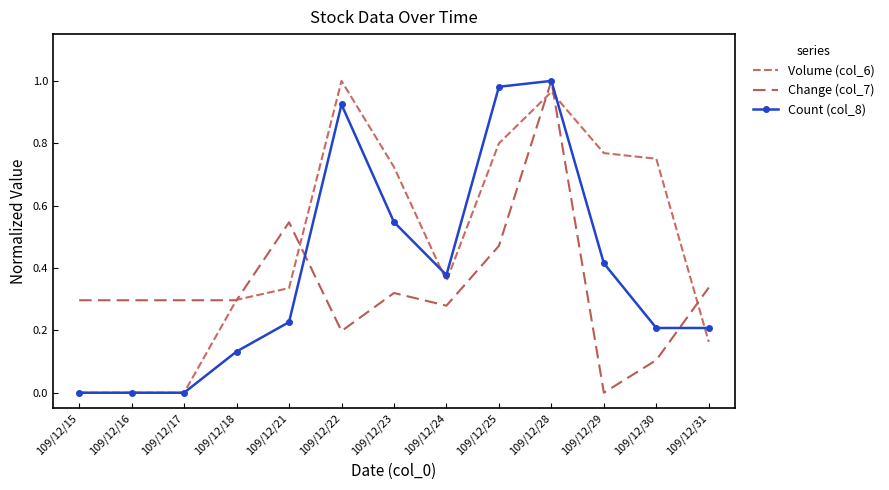

Rank the series by their maximum value, from lowest to highest.

Volume (col_6), Change (col_7), Count (col_8)